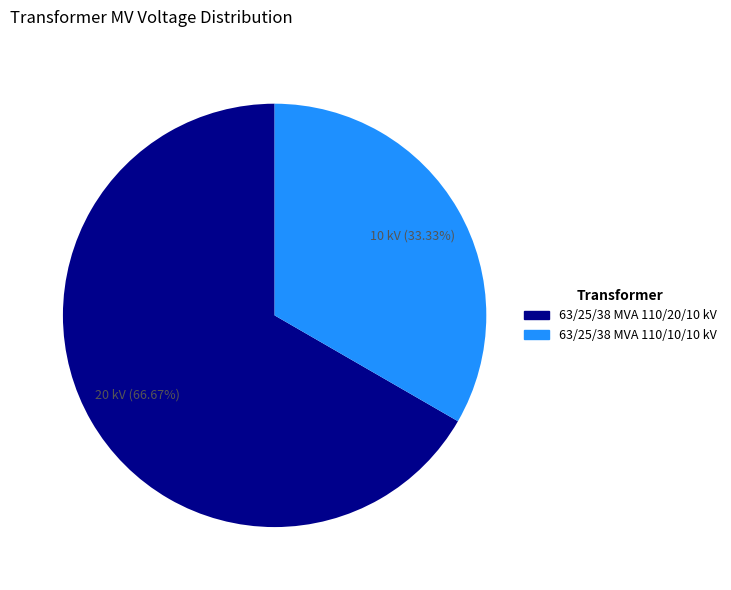

What is the ratio of the value at 63/25/38 MVA 110/10/10 kV to the value at 63/25/38 MVA 110/20/10 kV?

0.5